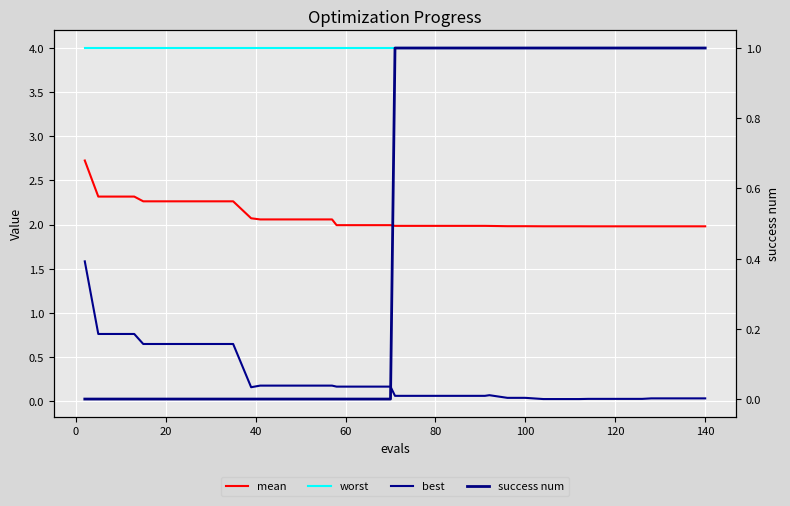

True or false: best and worst cross at least once.

False